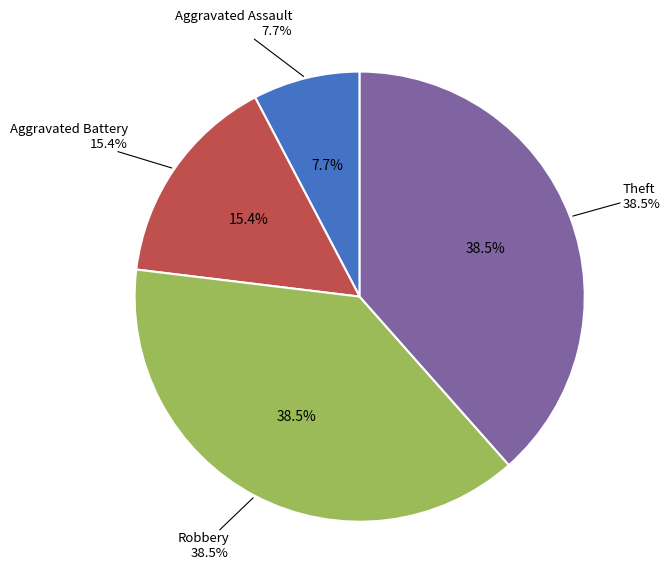

To the nearest percent, what is the average slice percentage?

25%